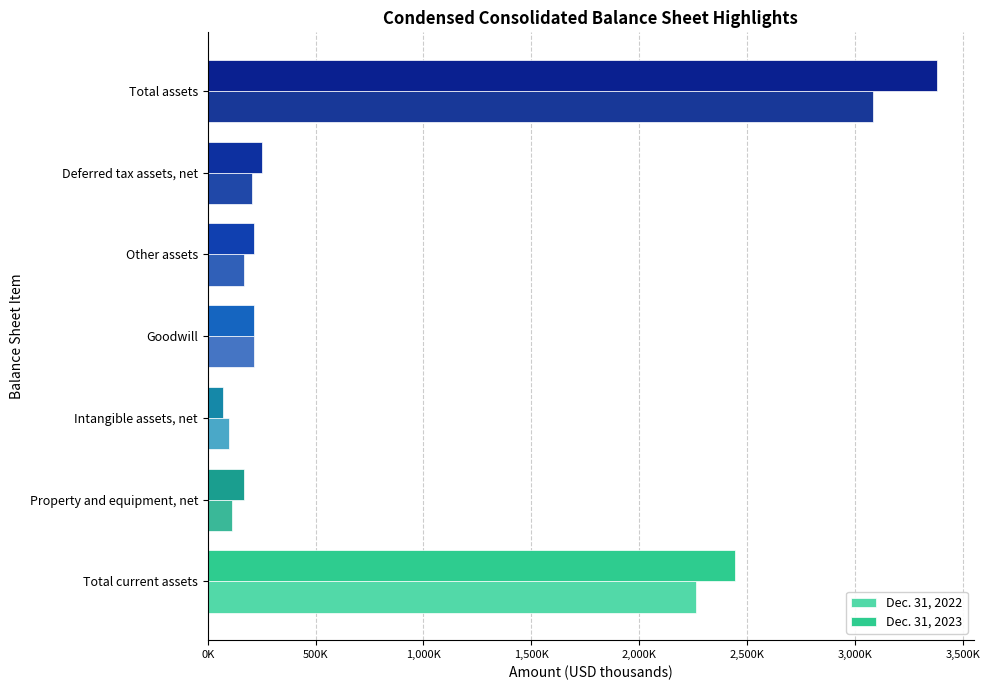

What is the average value of the Dec. 31, 2022 series?

878169